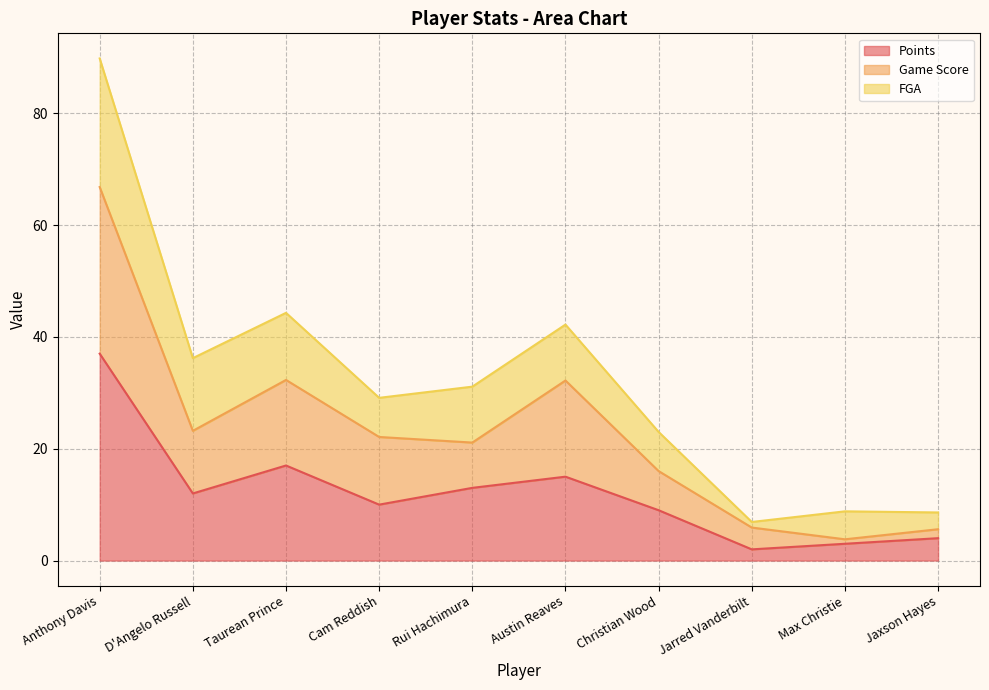

How many lines are shown in the chart?

3